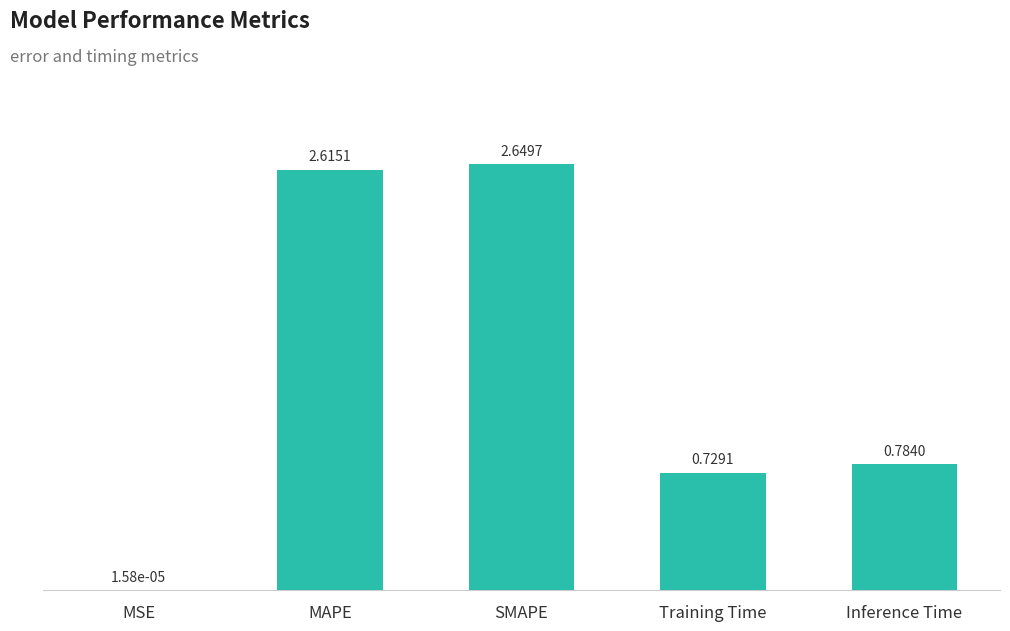

What is the sum of the values at Inference Time and MAPE?

3.4